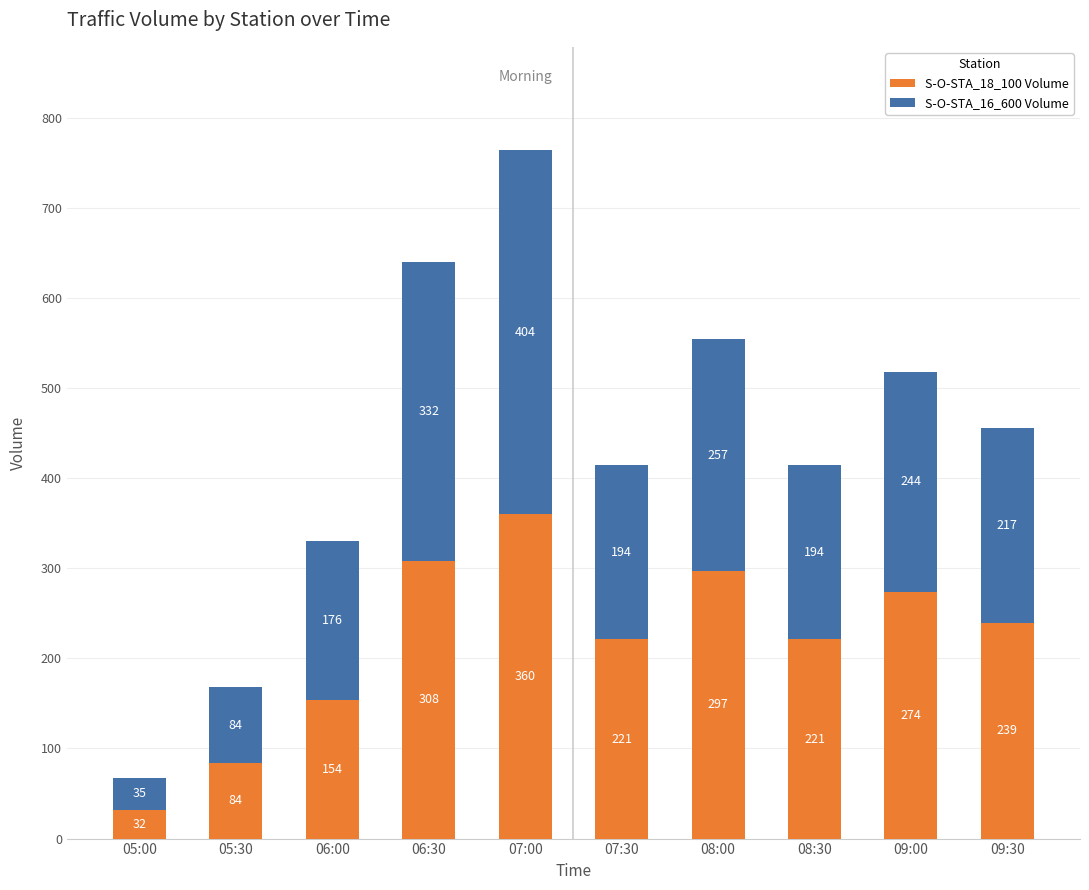

At which category is the sum across all series the highest?

07:00